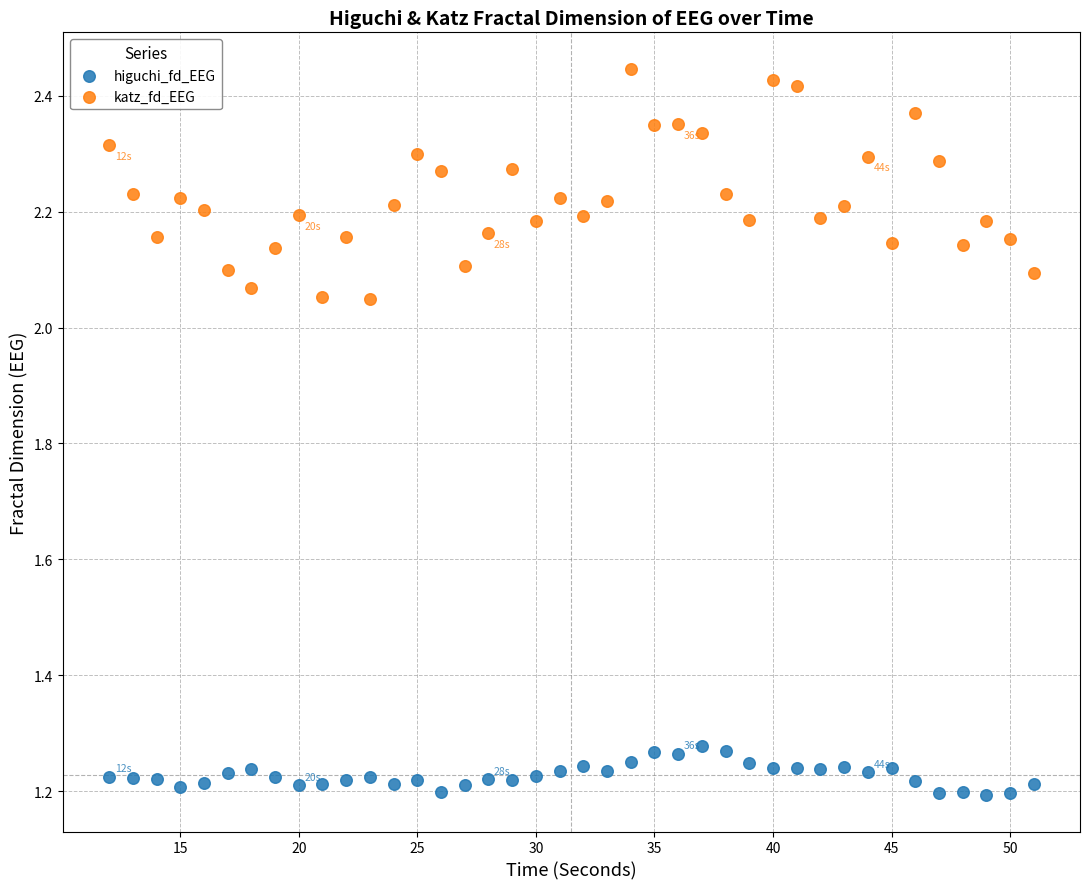

Across all data points, what is the range of X values (max minus min)?

39.0